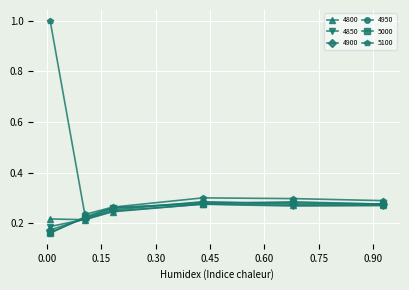

What is the maximum value for 5100?

1.0